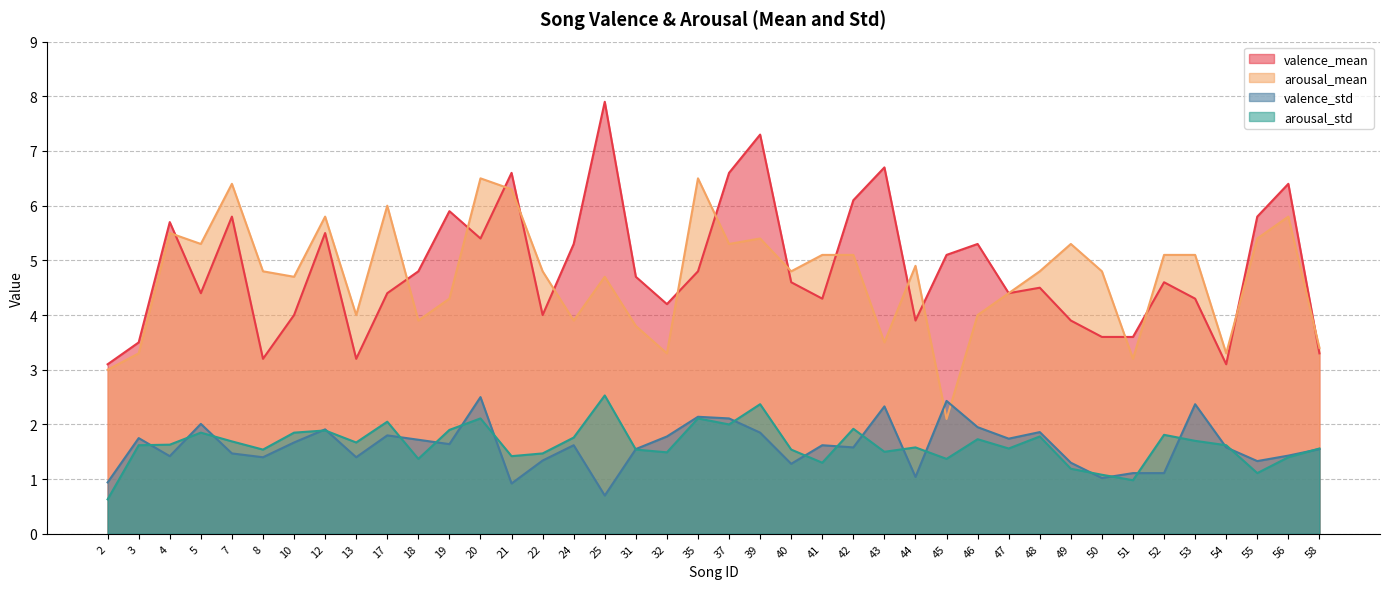

Which series has the largest total across all categories?

valence_mean